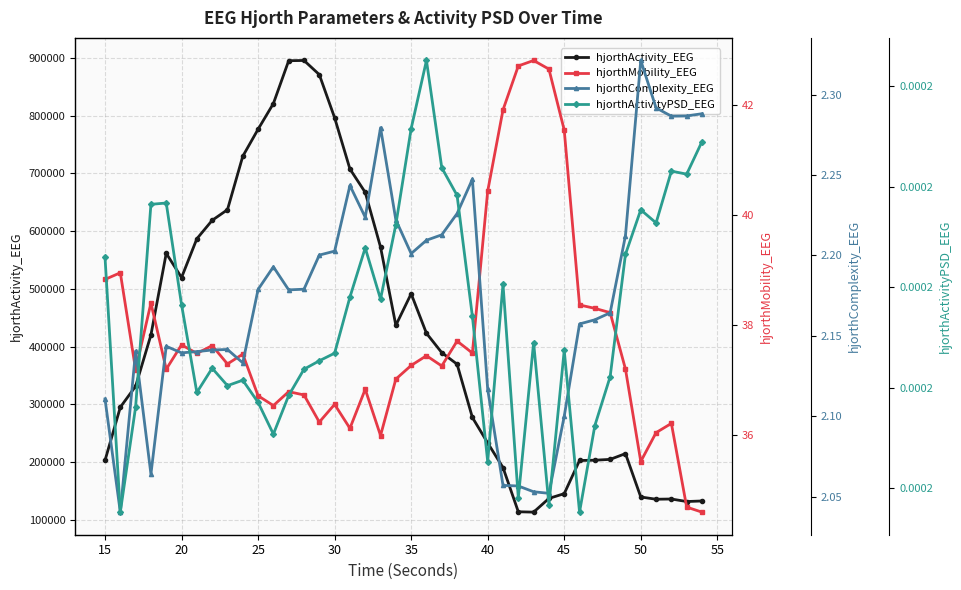

Where is the first local minimum for hjorthActivity_EEG?

20